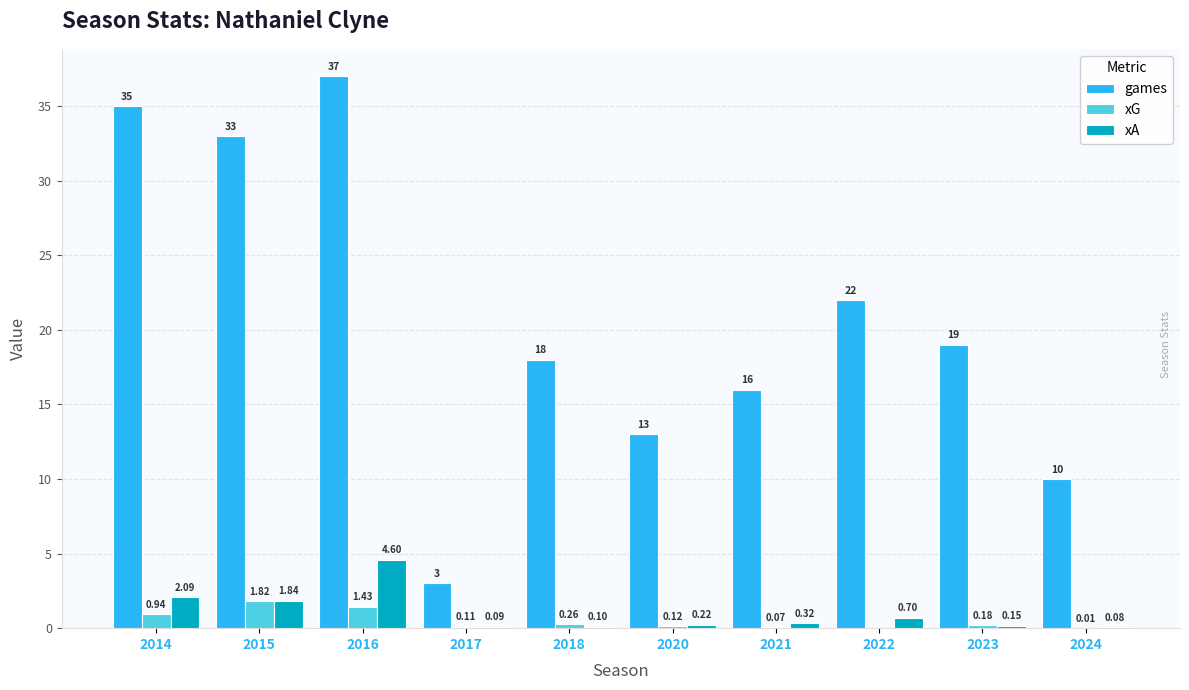

What is the sum of all xA values?

10.2